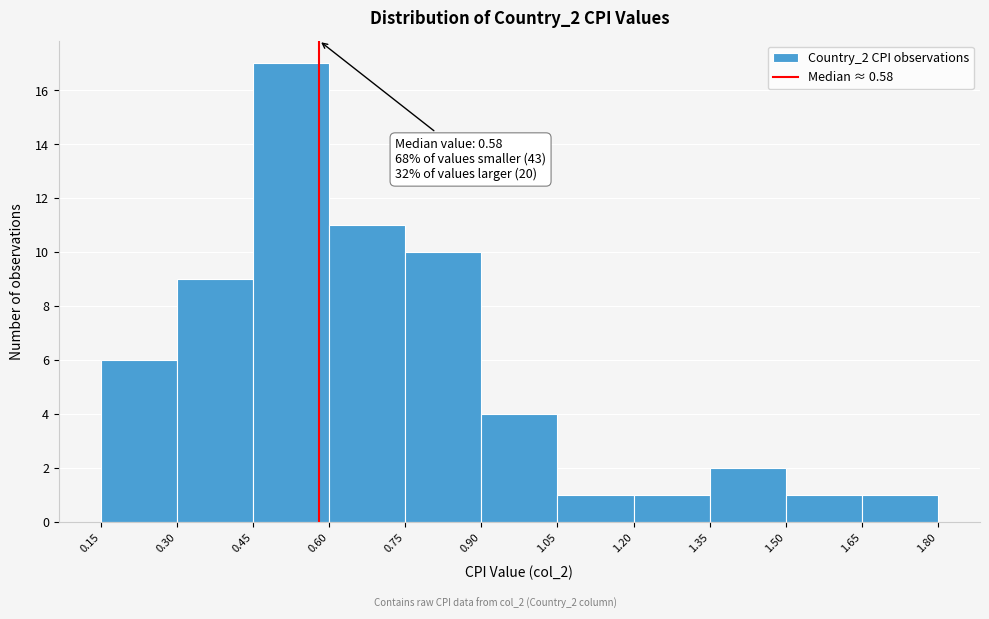

Which range on the x-axis has the tallest bar?

0.45 to 0.60